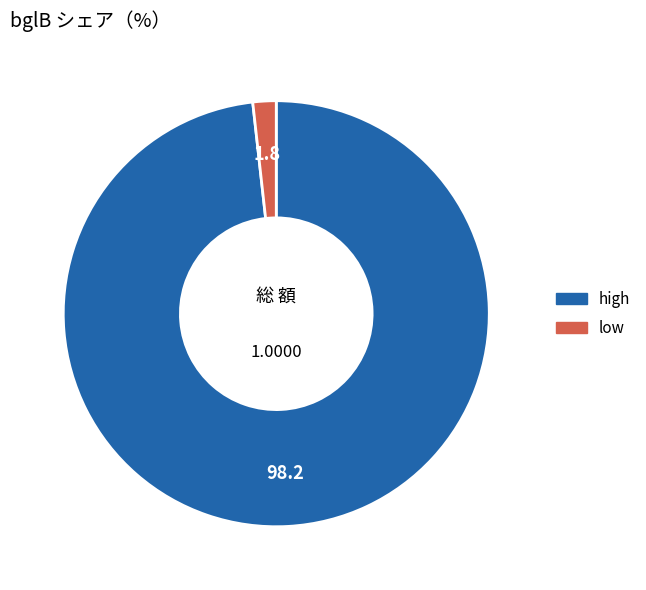

Combined, do low and high account for over 50%?

Yes